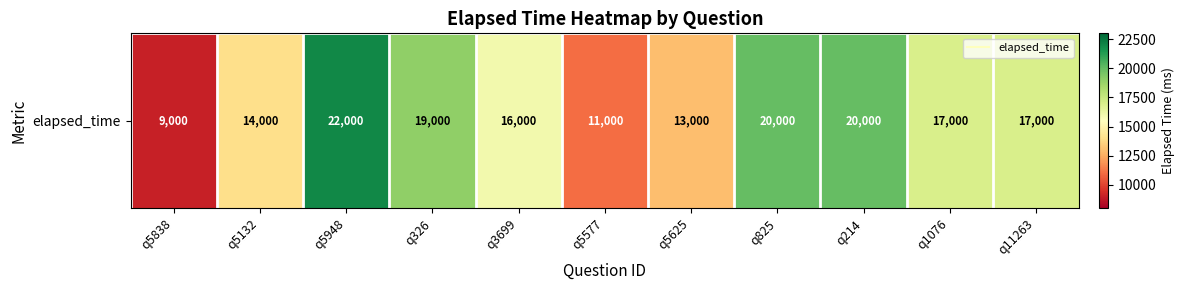

What is the maximum value shown in the chart?

22000